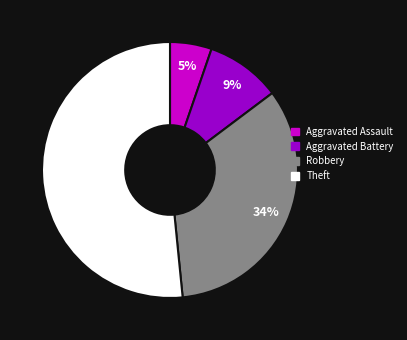

Between Aggravated Battery and Robbery, which is larger?

Robbery